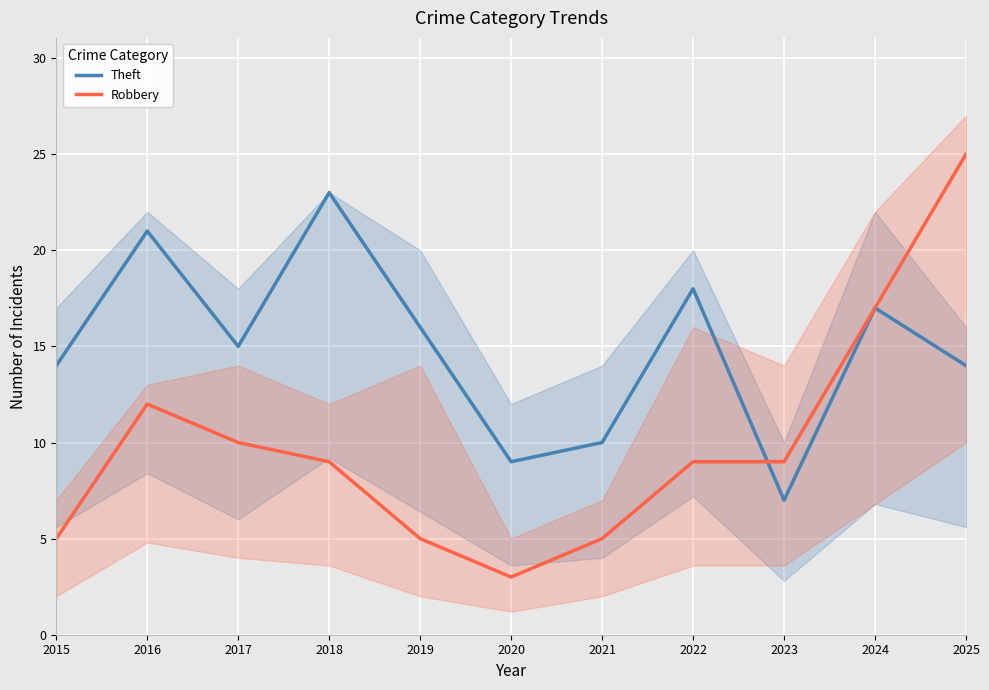

After their last crossing, which series has the higher values: Theft or Robbery?

Robbery